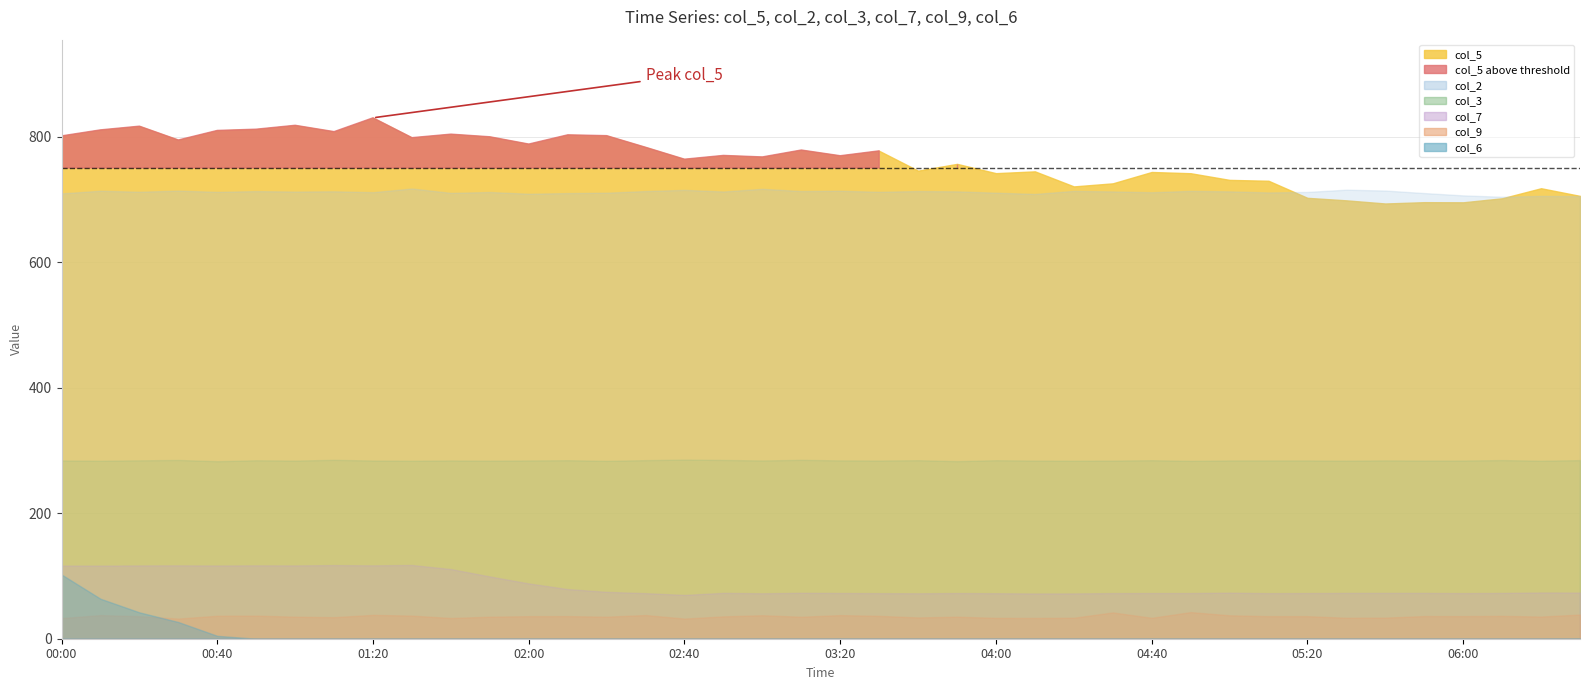

What is the difference between the col_2 values at 06:30 and 00:00?

4.5